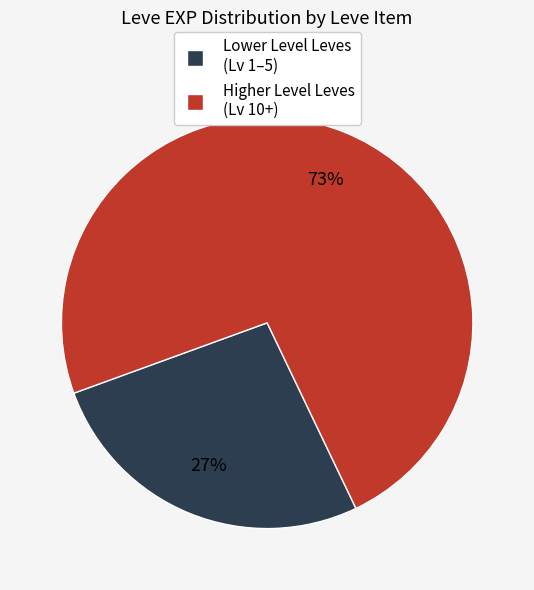

How many slices are in this pie chart?

2